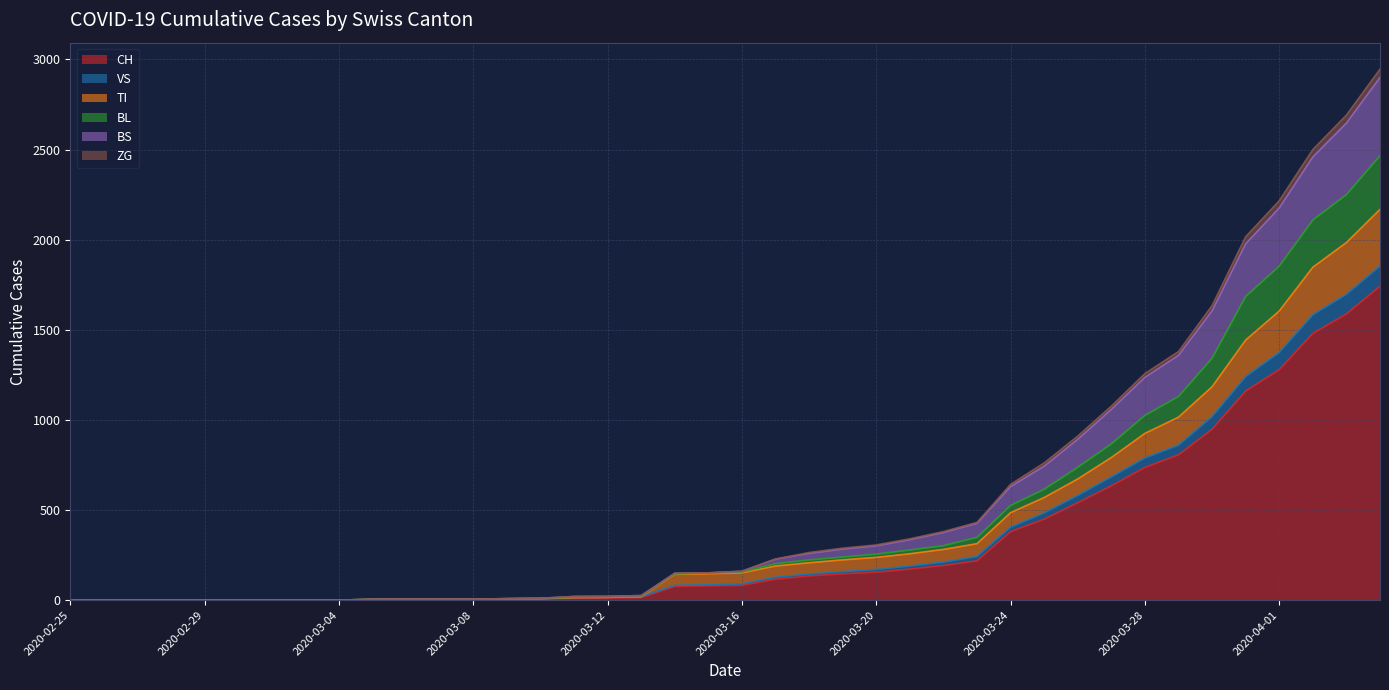

The value of TI at 2020-02-25 is 0. True or false?

True